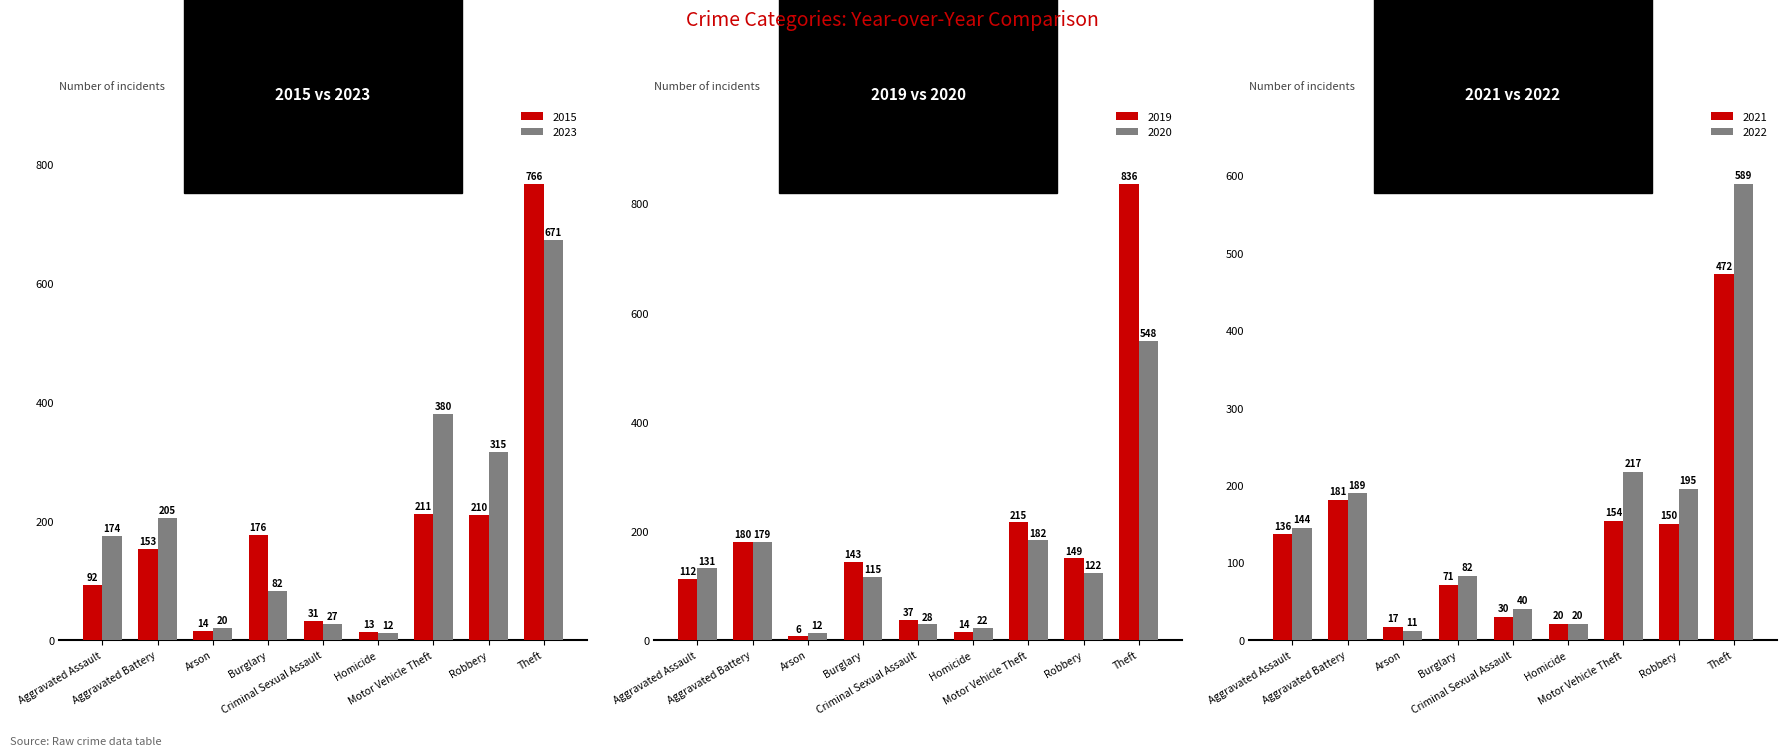

Which series has the widest spread of values?

2019